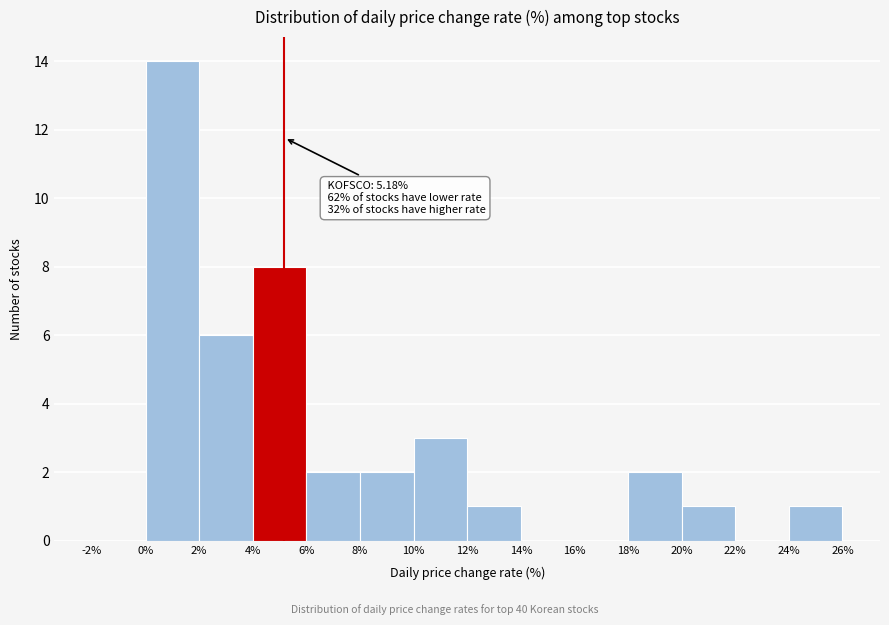

Which range on the x-axis has the tallest bar?

0% to 2%